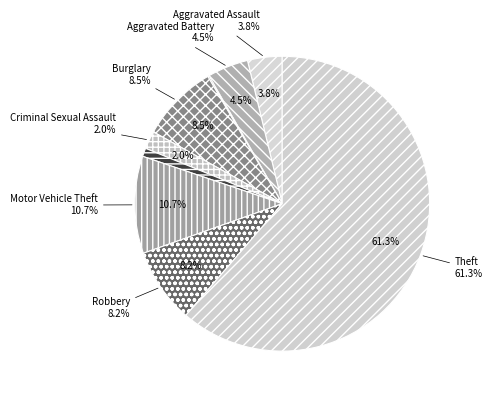

What percentage do Theft and Burglary together represent?

69.8%